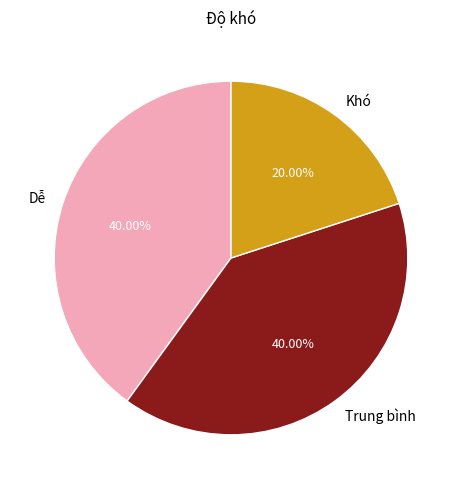

True or false: Khó accounts for 20% of the total.

True